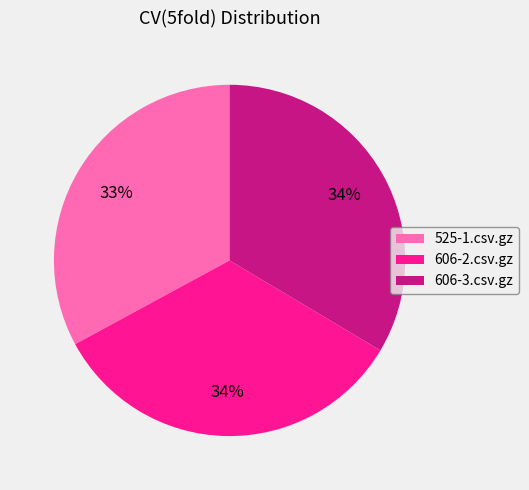

Does 606-2.csv.gz account for over 50% of the chart?

No